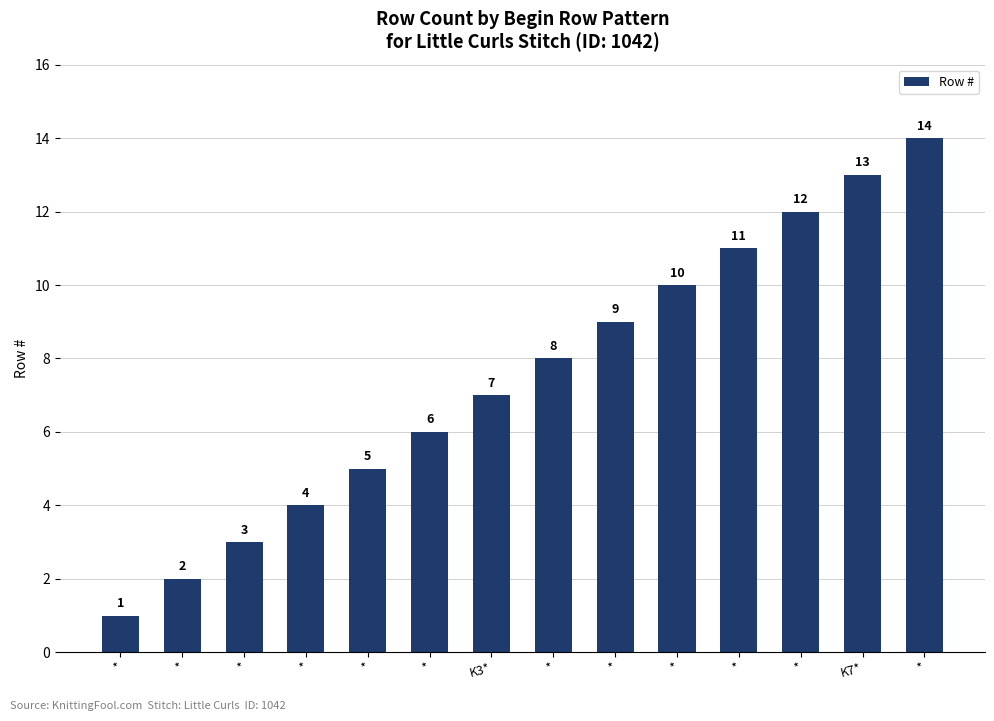

What is the maximum value shown in the chart?

14